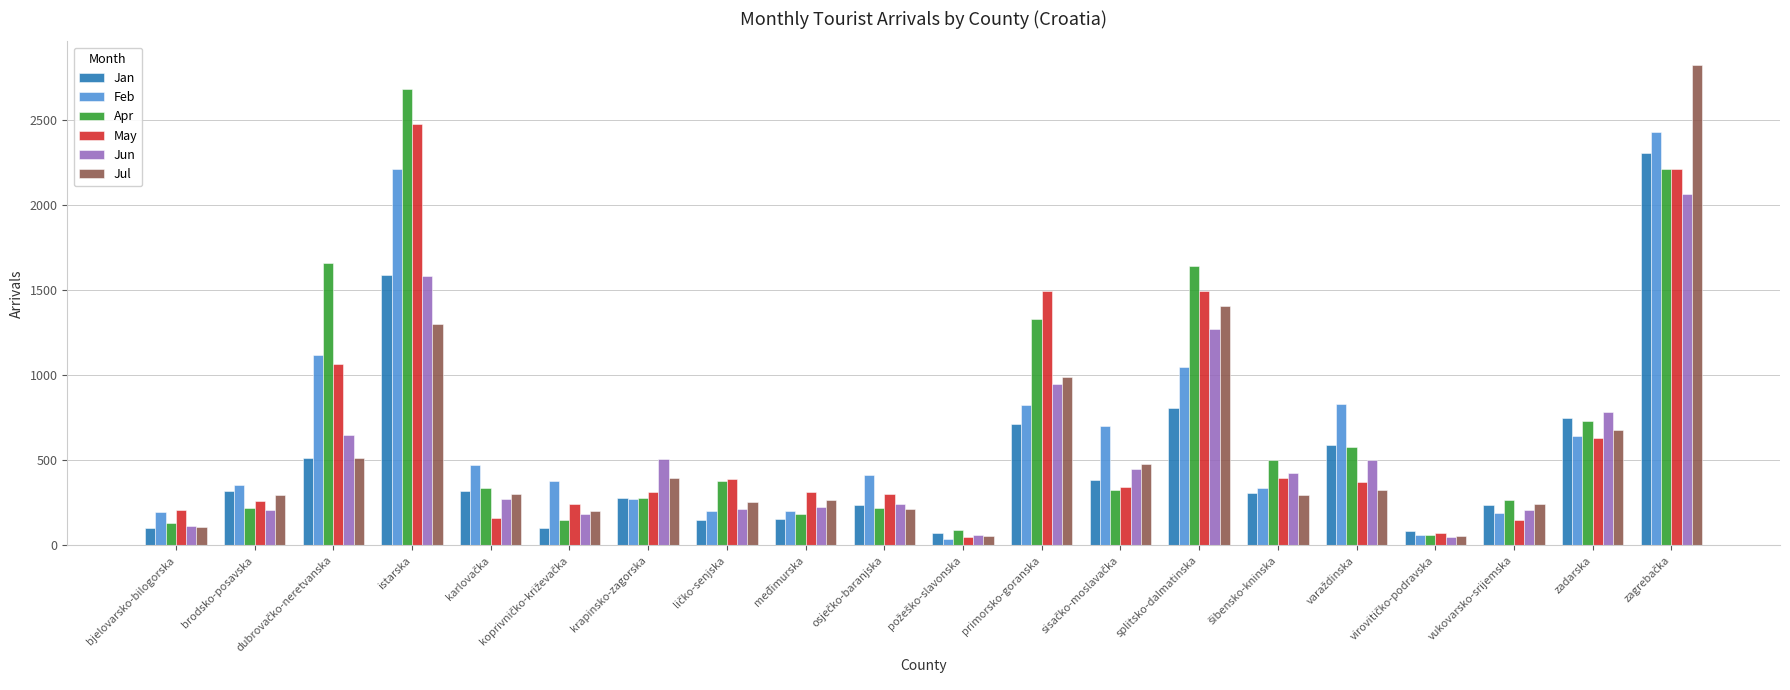

At which label does Apr reach its peak?

istarska